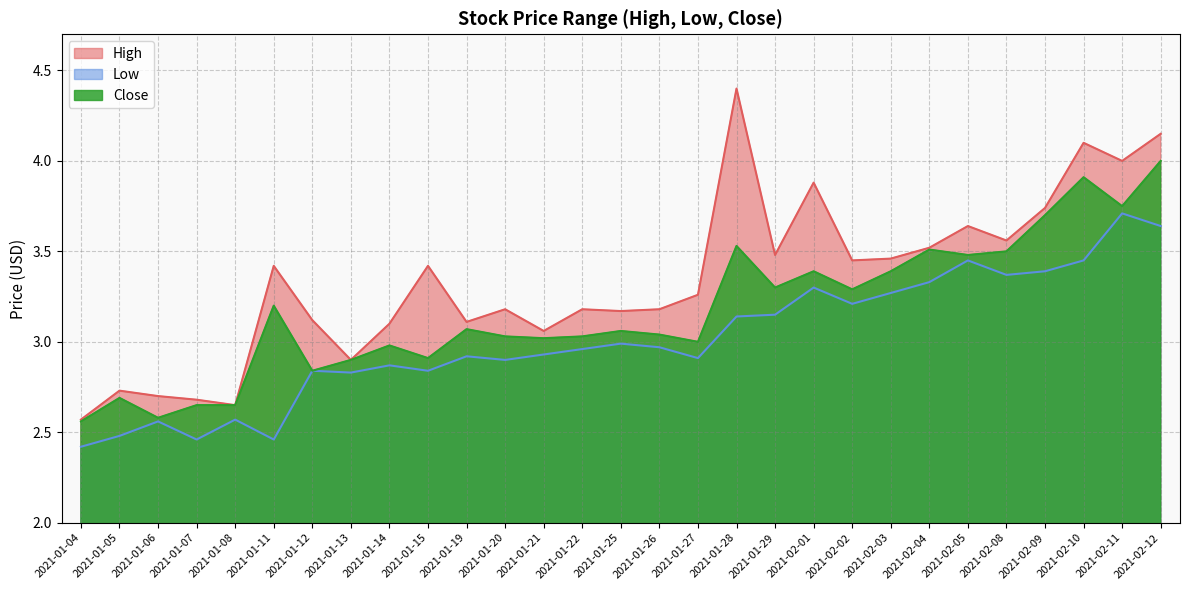

True or false: High and Close intersect in this chart.

False